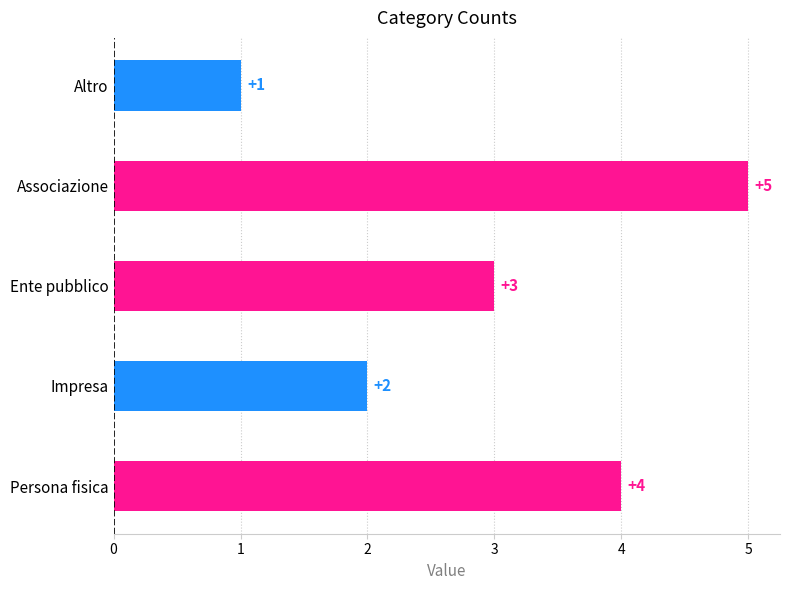

Reading top to bottom, what are all the values shown in this chart?

Altro=1	Associazione=5	Ente pubblico=3	Impresa=2	Persona fisica=4